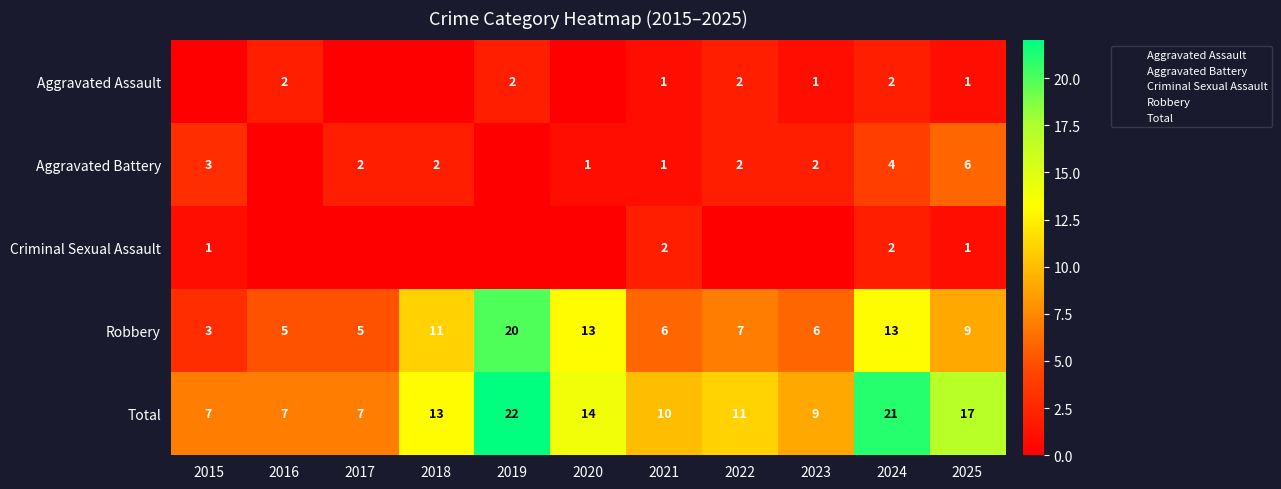

Between 2021 and 2018, which is larger?

2021